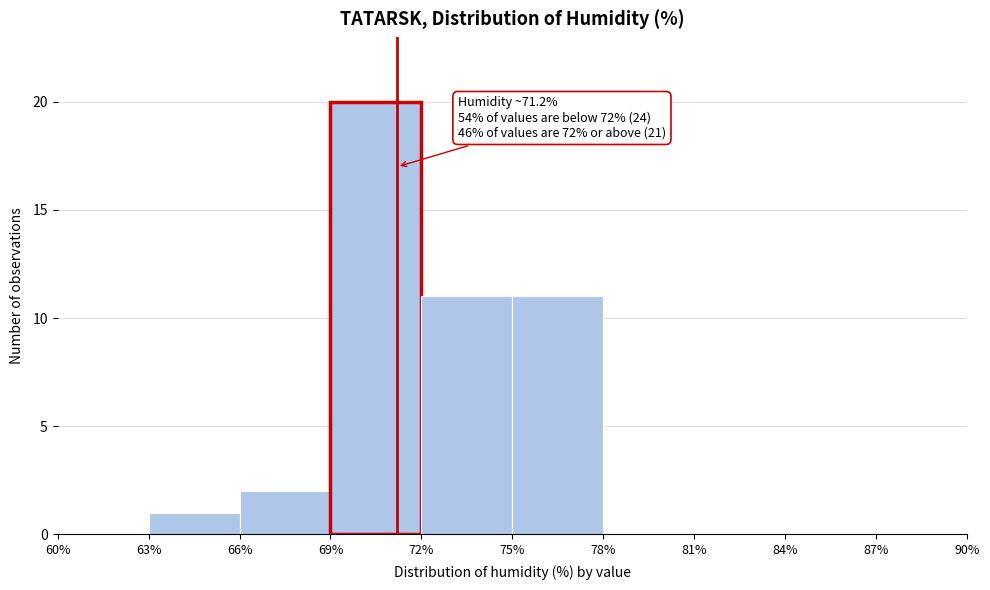

Which range on the x-axis has the tallest bar?

69% to 72%